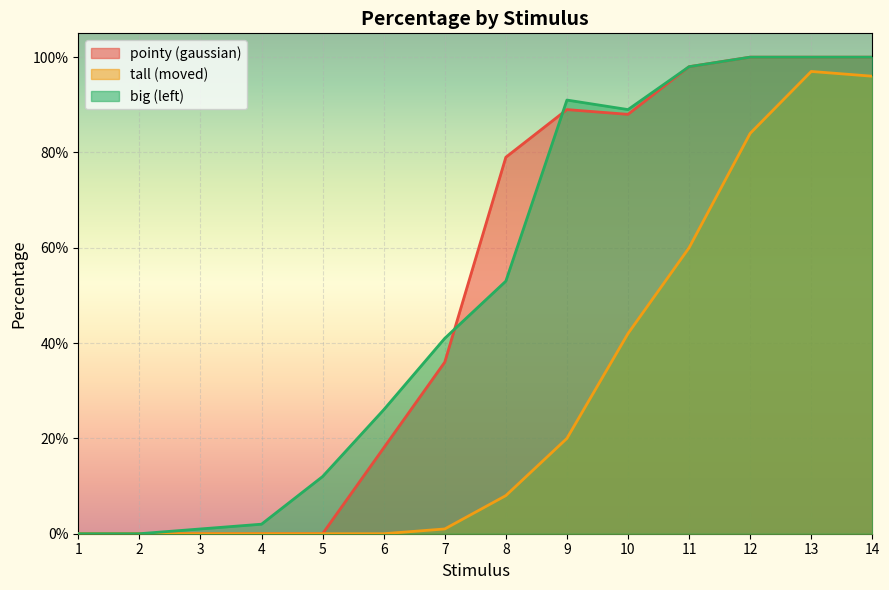

What is the average value of the big (left) series?

0.5